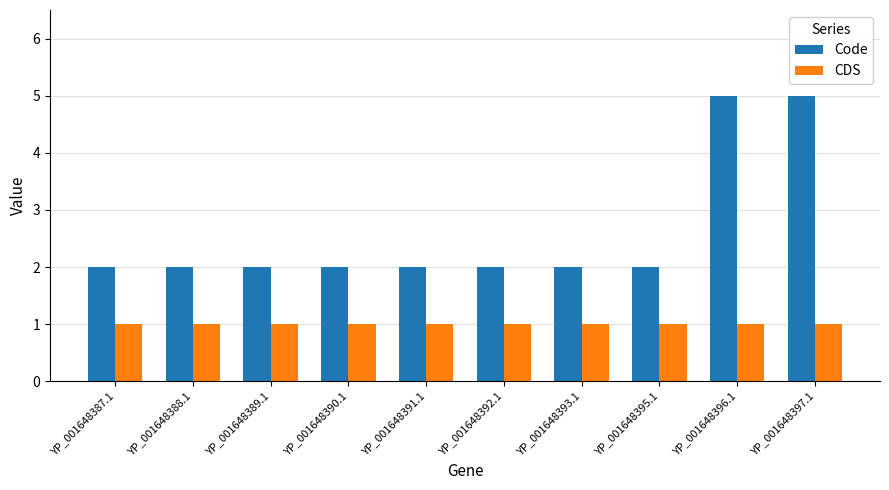

What is the total value across all series at YP_001648391.1?

3